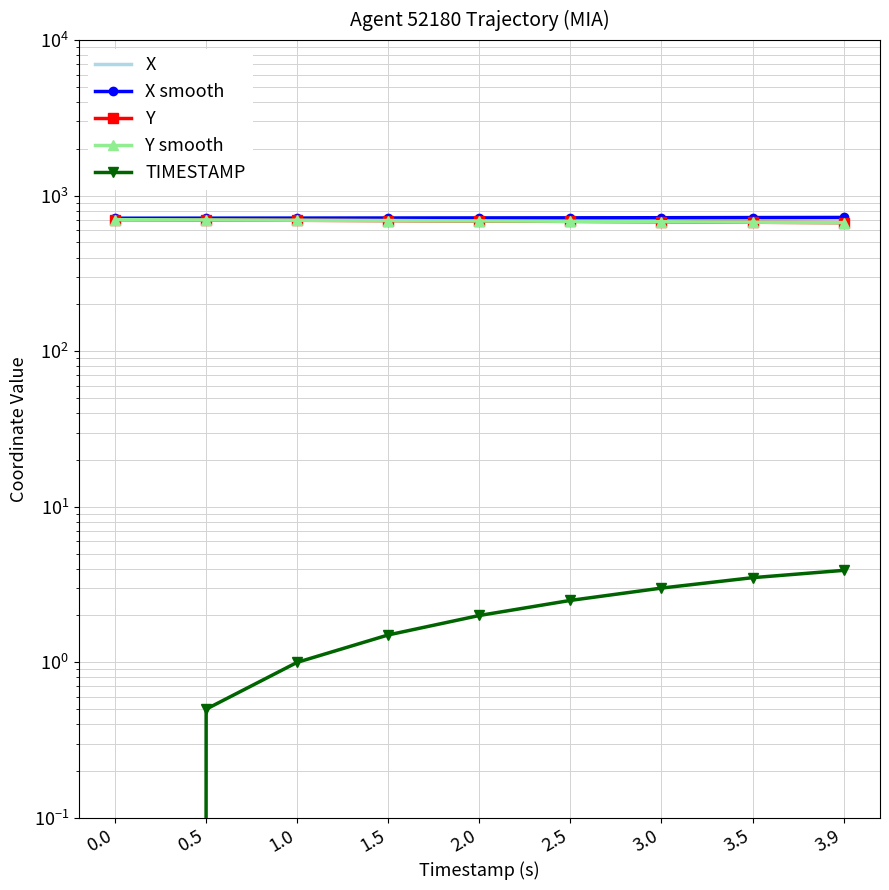

True or false: X has a value of 167.5 at 0.5.

False